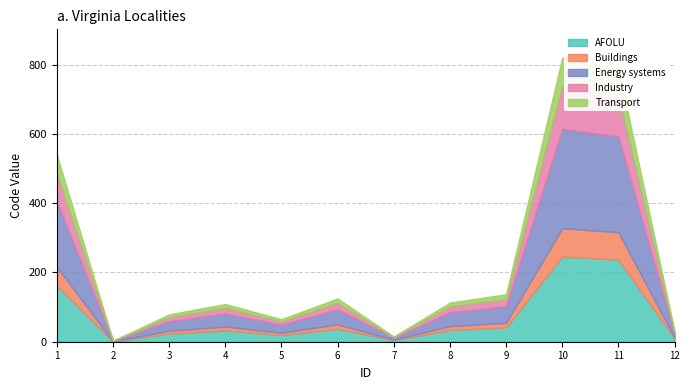

How many lines are shown in the chart?

5